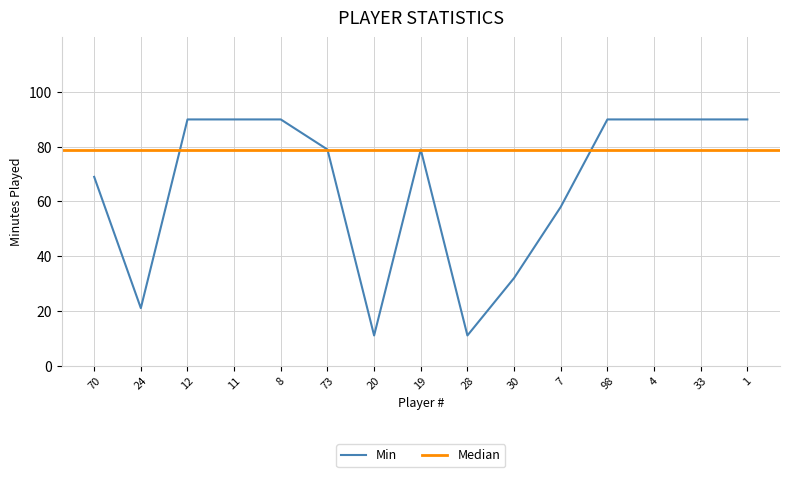

Where is Min nearest to the value 50?

7